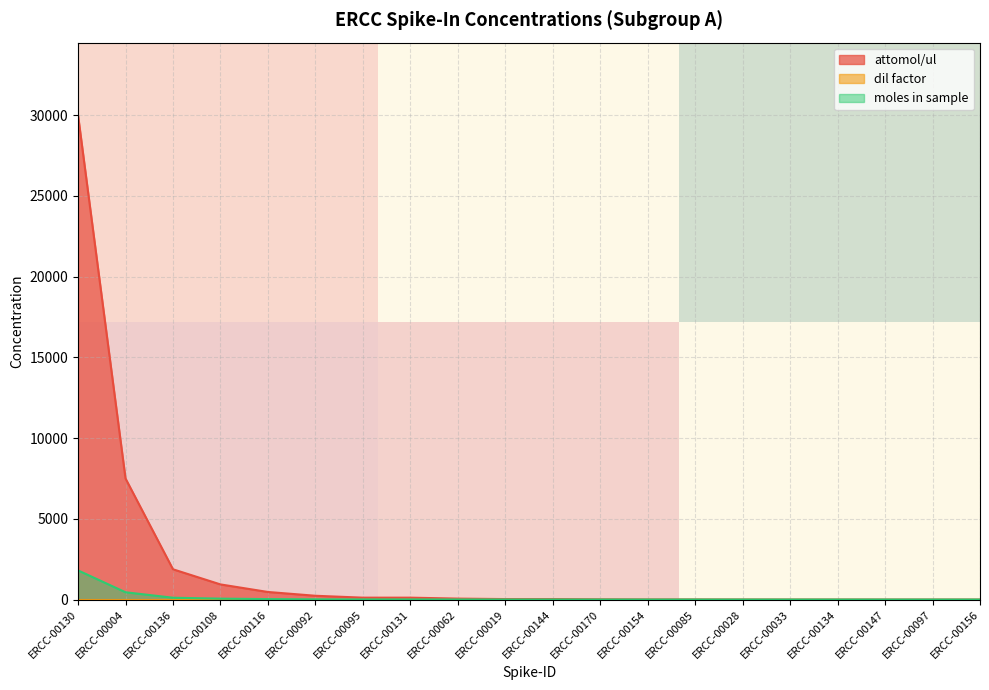

What is the highest value of the attomol/ul series?

30000.0